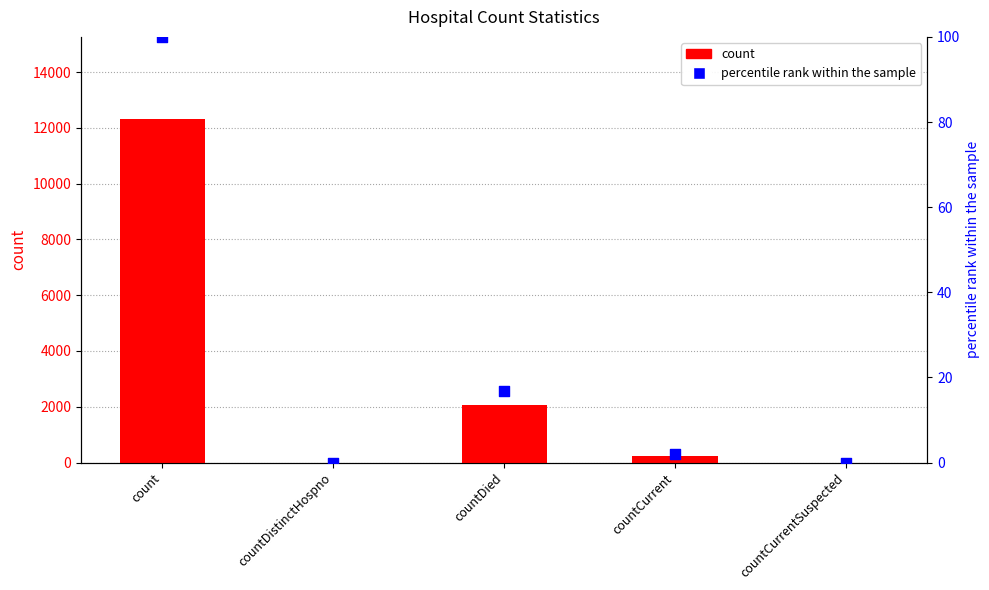

Which series contains the lowest Y value?

count